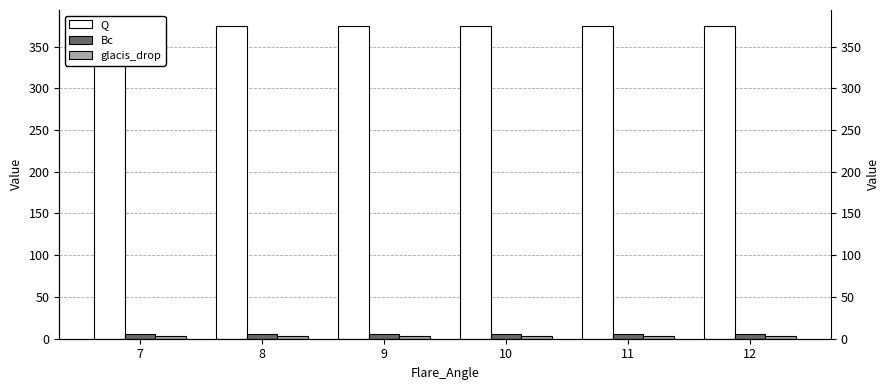

At 12, list the series in order from smallest to largest.

glacis_drop, Bc, Q